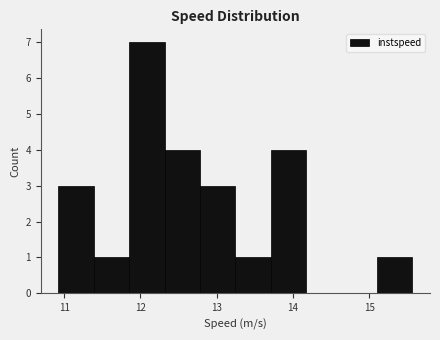

Reading left to right, transcribe this chart: for each bar, give the range it covers on the x-axis and its height. Neither the bar edges nor the heights are printed on the chart, so give them approximately, as read against the axes.

10.9 to 11.4: 3
11.4 to 11.9: 1
11.9 to 12.3: 7
12.3 to 12.8: 4
12.8 to 13.2: 3
13.2 to 13.7: 1
13.7 to 14.2: 4
14.2 to 14.6: 0
14.6 to 15.1: 0
15.1 to 15.6: 1